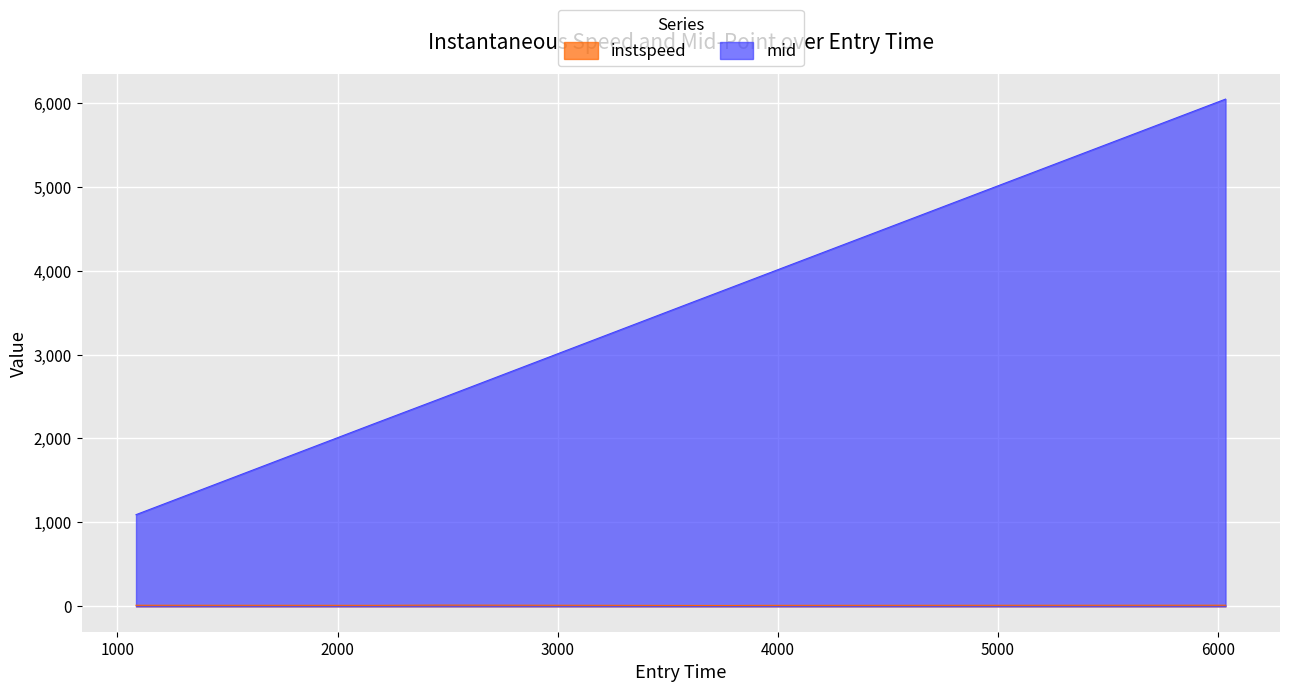

True or false: mid and instspeed cross at least once.

False